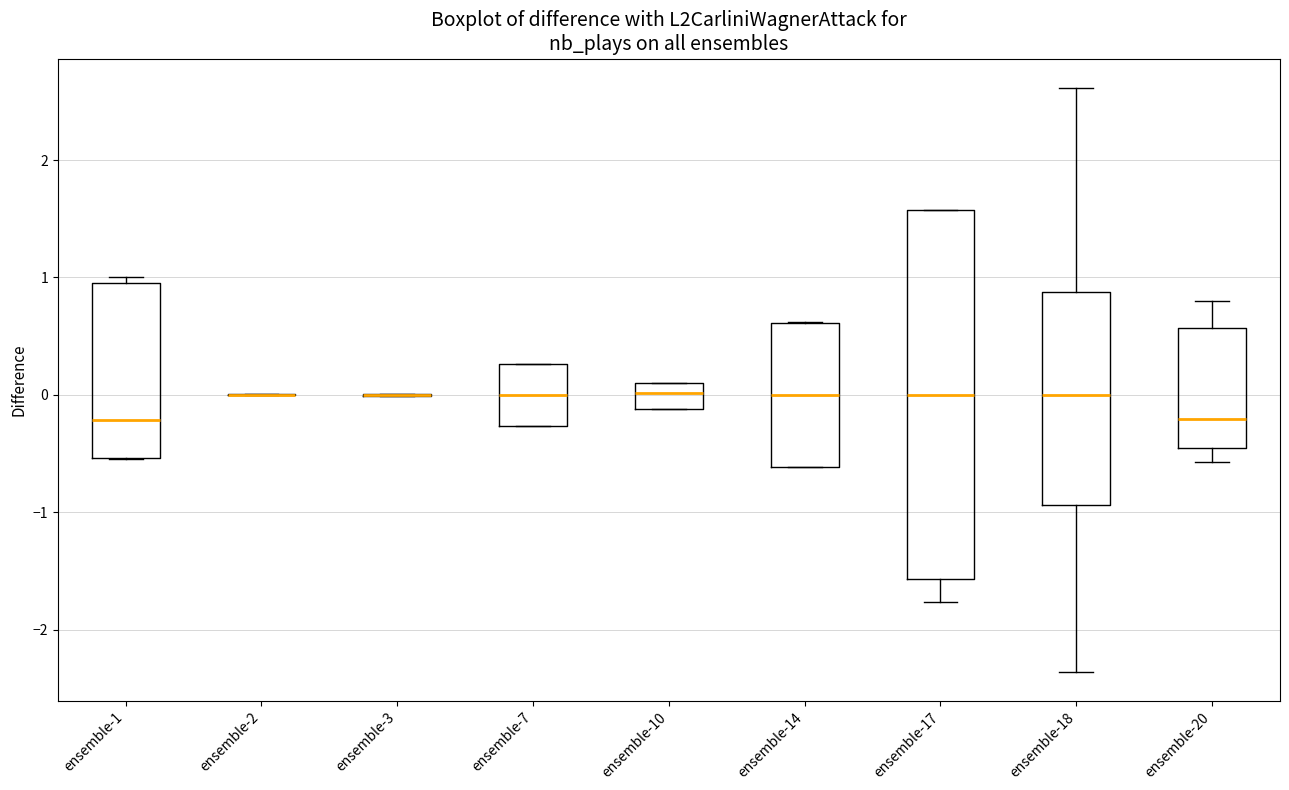

Reading left to right, transcribe this box plot: for each box, give where its median line is, the range the box spans, and where its two whiskers end, as read against the y-axis. The values are not printed on the chart, so give them approximately, as read against the axis.

ensemble-1: median -0.2, box -0.5 to 0.9, whiskers -0.5 to 1.0
ensemble-2: box collapsed to a line at 0.0, whiskers 0.0 to 0.0
ensemble-3: box collapsed to a line at 0.0, whiskers 0.0 to 0.0
ensemble-7: median 0.0, box -0.3 to 0.3, whiskers -0.3 to 0.3
ensemble-10: median 0.0, box -0.1 to 0.1, whiskers -0.1 to 0.1
ensemble-14: median 0.0, box -0.6 to 0.6, whiskers -0.6 to 0.6
ensemble-17: median 0.0, box -1.6 to 1.6, whiskers -1.8 to 1.6
ensemble-18: median 0.0, box -0.9 to 0.9, whiskers -2.4 to 2.6
ensemble-20: median -0.2, box -0.5 to 0.6, whiskers -0.6 to 0.8